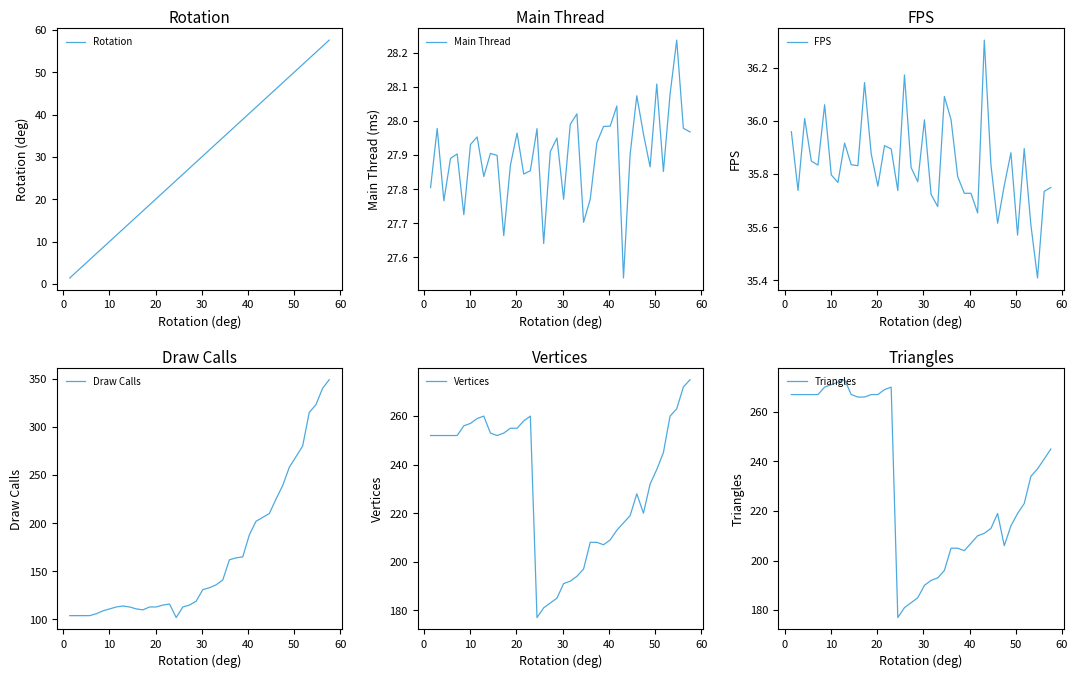

How many series are shown in this chart?

6